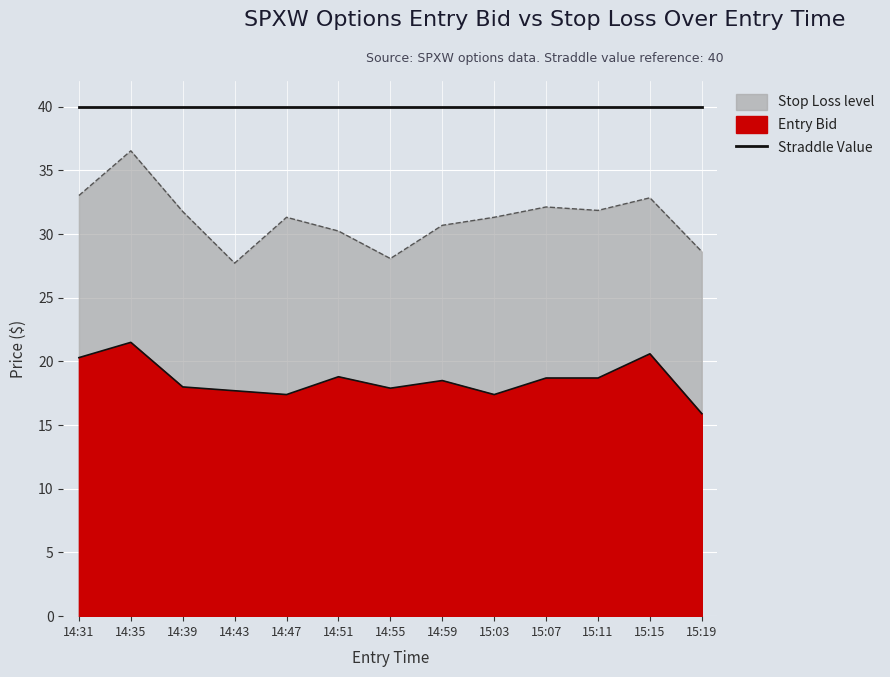

True or false: sl and entry_bid cross at least once.

False